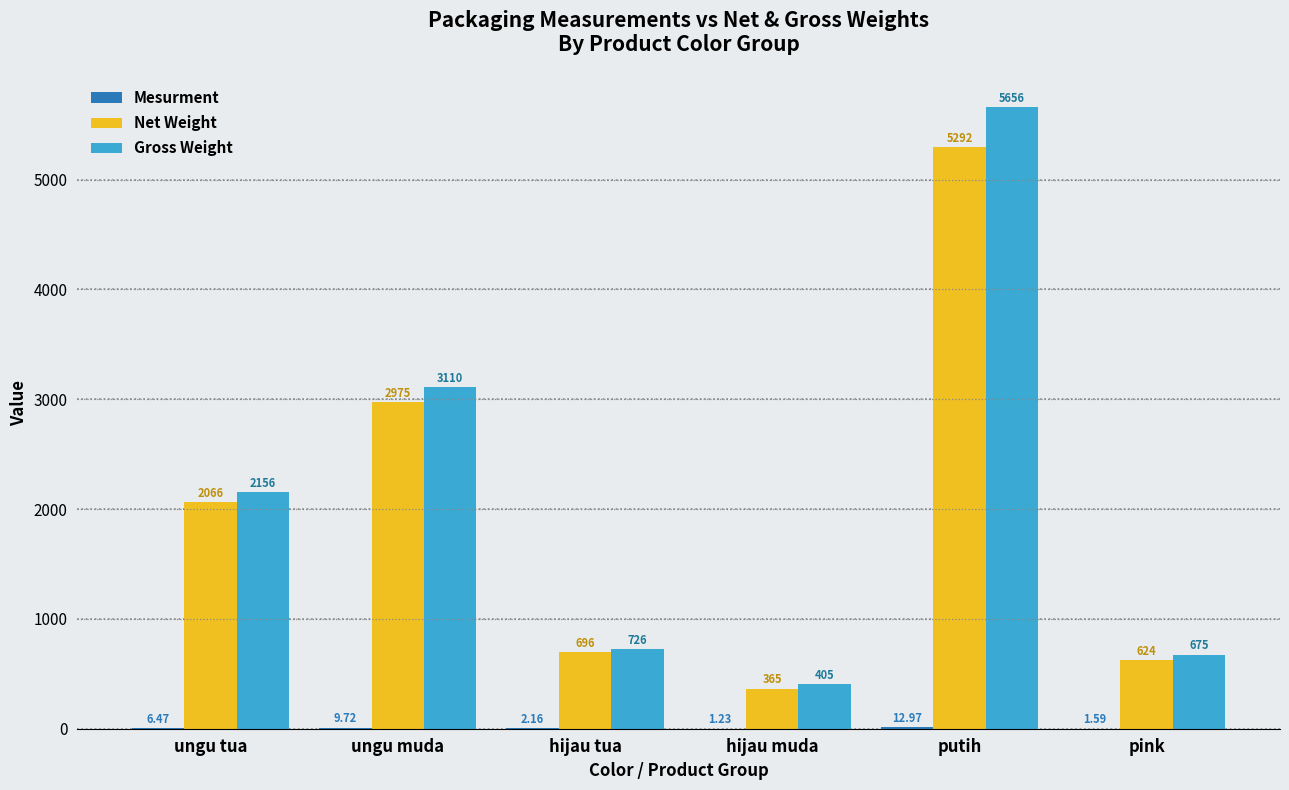

At which category is the sum across all series the highest?

putih